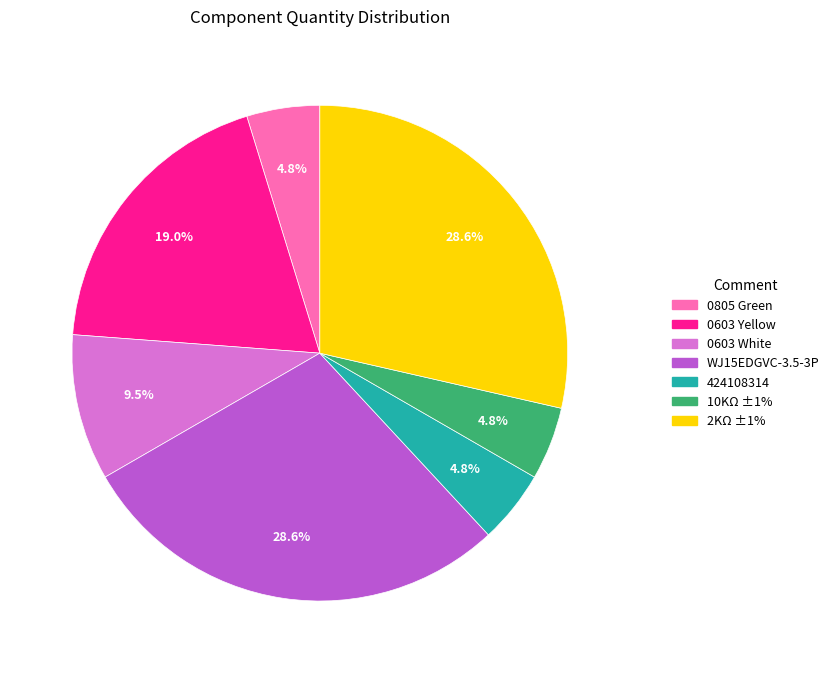

Is there a majority slice in this chart?

No